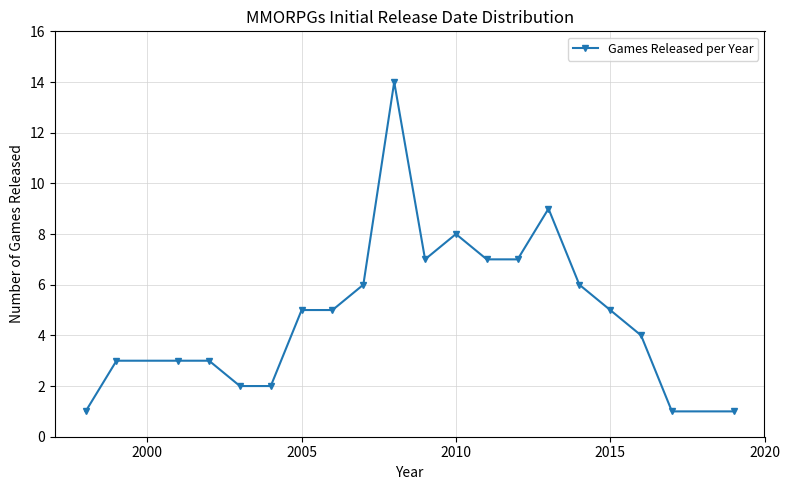

What is the average value?

5